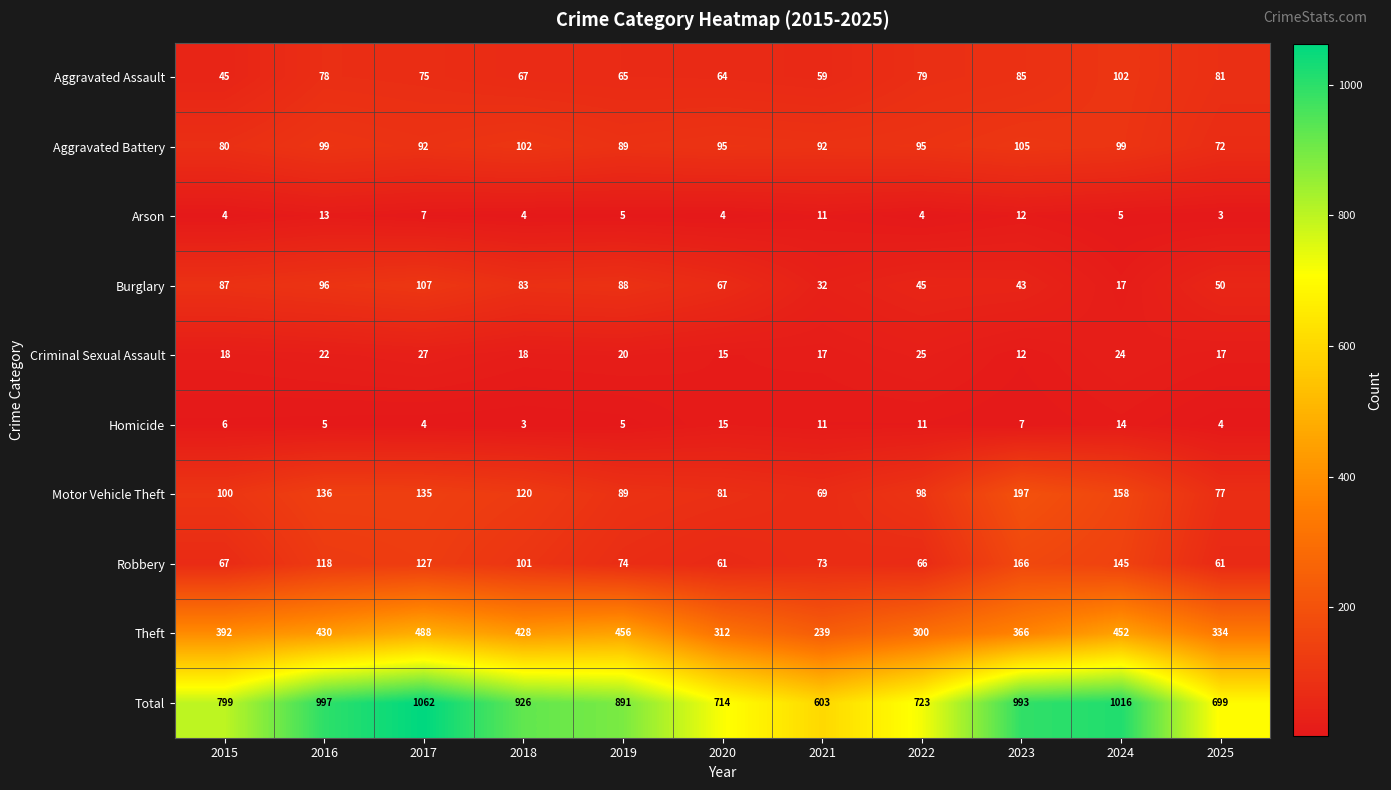

Which series has the largest total across all categories?

Total